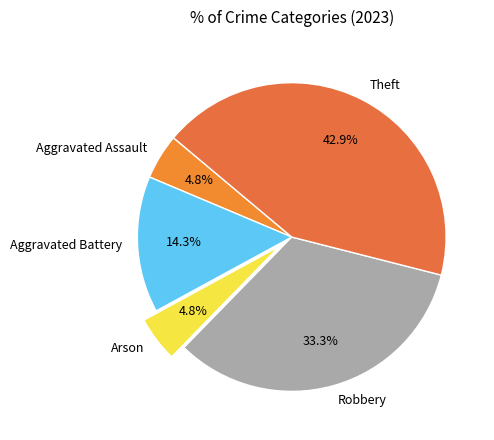

Is there a majority slice in this chart?

No